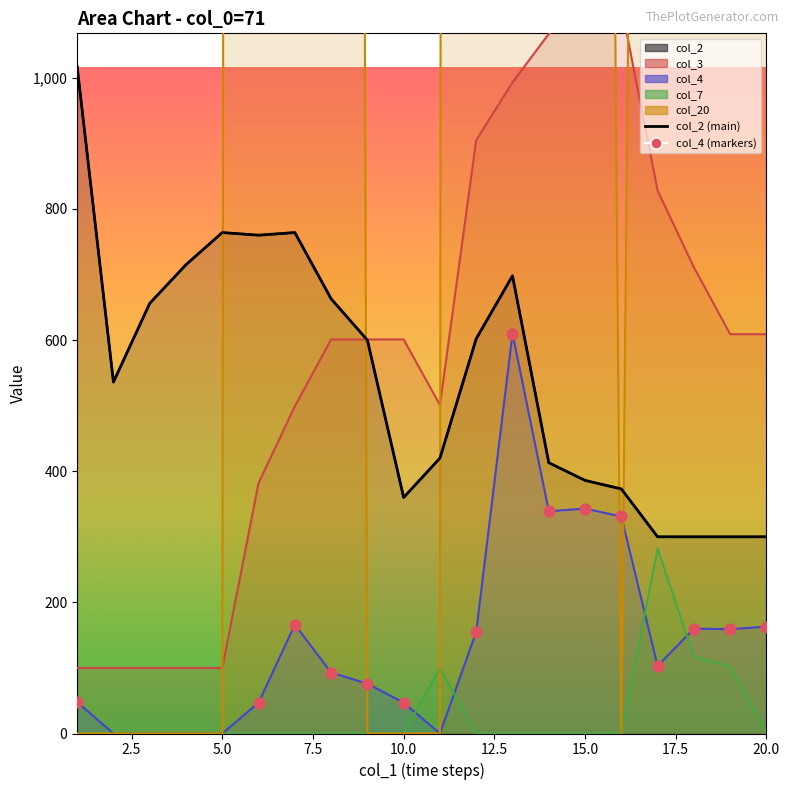

Is the value of col_20 at 16 greater than the value of col_4 at 1?

No